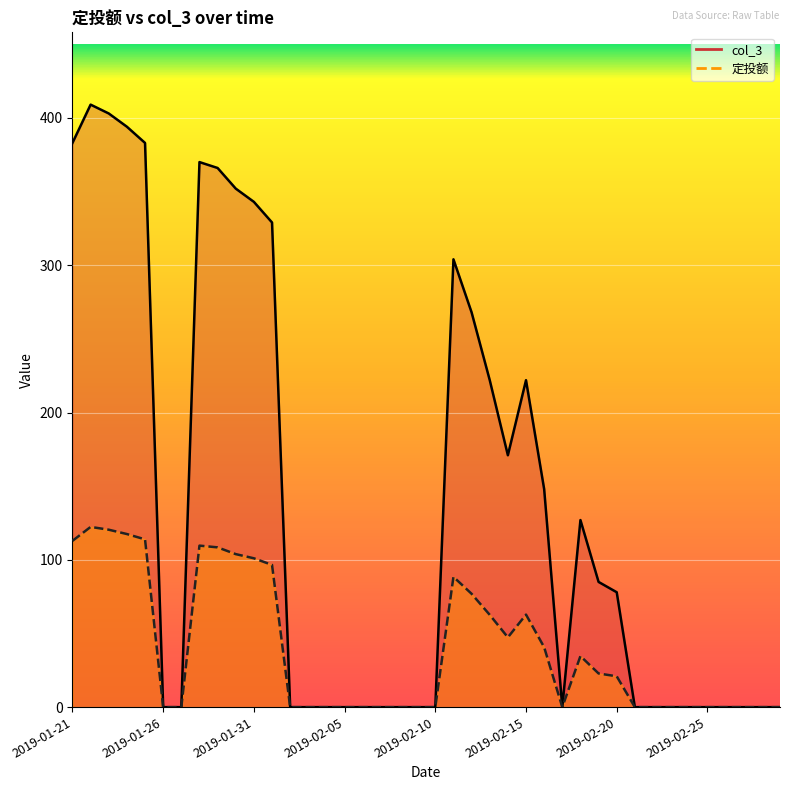

What is the label of the 10th point from the right?

2019-02-20